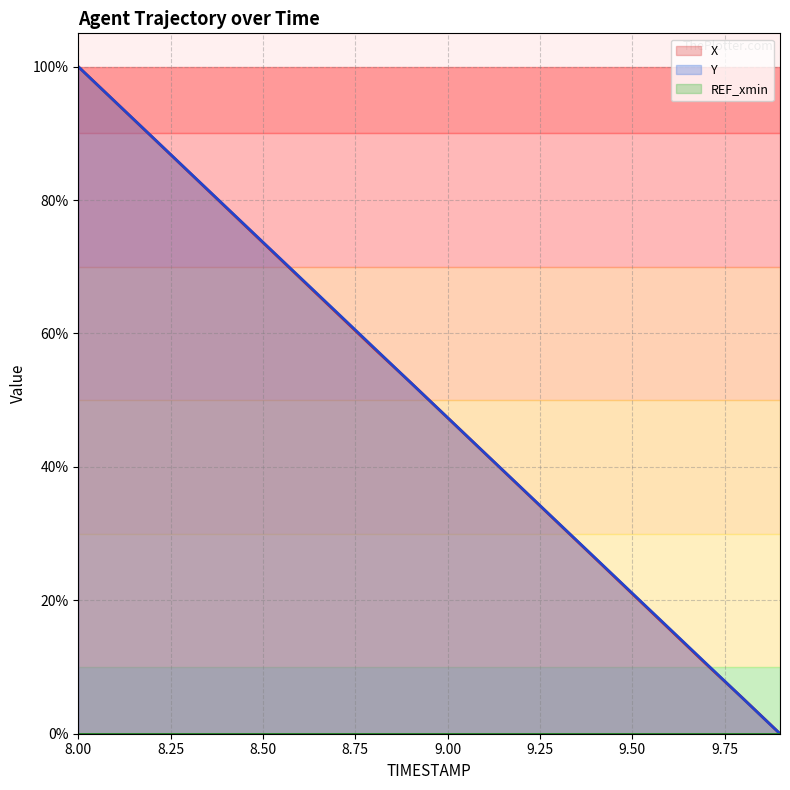

True or false: X and Y cross at least once.

True